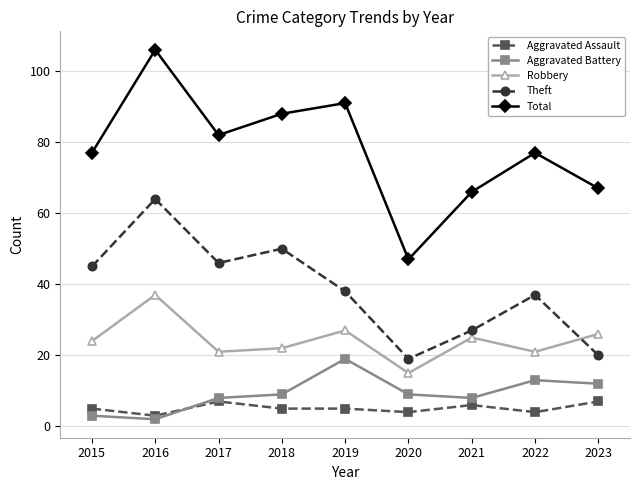

Reading left to right, what are all the values shown in this chart?

Aggravated Assault: 5	3	7	5	5	4	6	4	7
Aggravated Battery: 3	2	8	9	19	9	8	13	12
Robbery: 24	37	21	22	27	15	25	21	26
Theft: 45	64	46	50	38	19	27	37	20
Total: 77	106	82	88	91	47	66	77	67